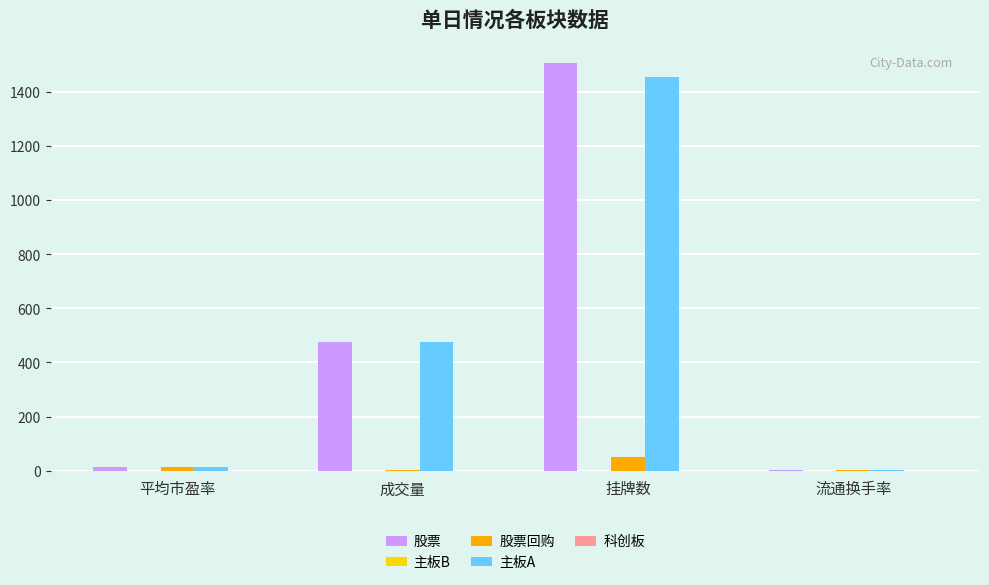

Are the bars horizontal?

No